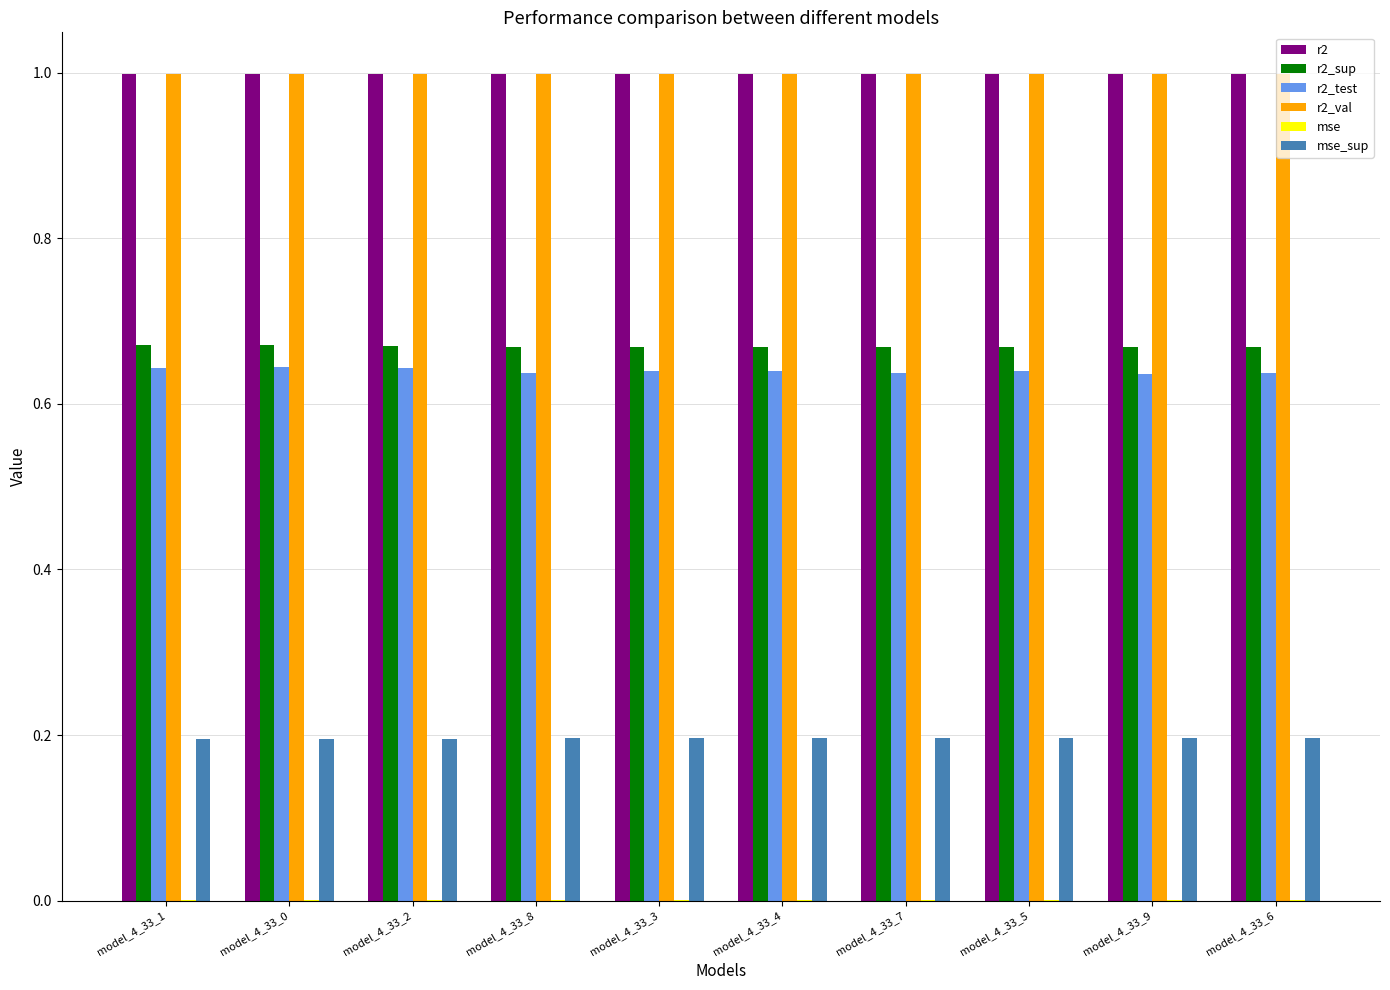

The r2_val series shows 1.0 at model_4_33_5. True or false?

True